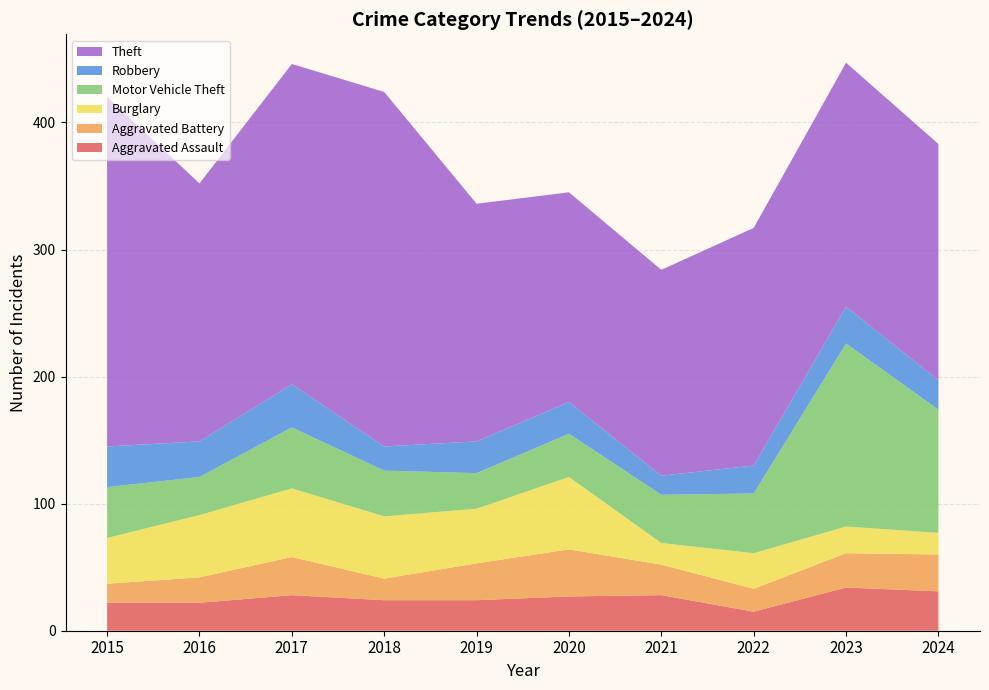

Reading right to left, transcribe all the data shown in this chart.

Aggravated Assault: 2024=31	2023=34	2022=15	2021=28	2020=27	2019=24	2018=24	2017=28	2016=22	2015=22
Aggravated Battery: 2024=29	2023=27	2022=18	2021=24	2020=37	2019=29	2018=17	2017=30	2016=20	2015=15
Burglary: 2024=17	2023=21	2022=28	2021=17	2020=57	2019=43	2018=49	2017=54	2016=49	2015=36
Motor Vehicle Theft: 2024=97	2023=144	2022=47	2021=38	2020=34	2019=28	2018=36	2017=48	2016=30	2015=40
Robbery: 2024=23	2023=29	2022=22	2021=15	2020=25	2019=25	2018=19	2017=34	2016=28	2015=32
Theft: 2024=186	2023=192	2022=187	2021=162	2020=165	2019=187	2018=279	2017=252	2016=203	2015=275